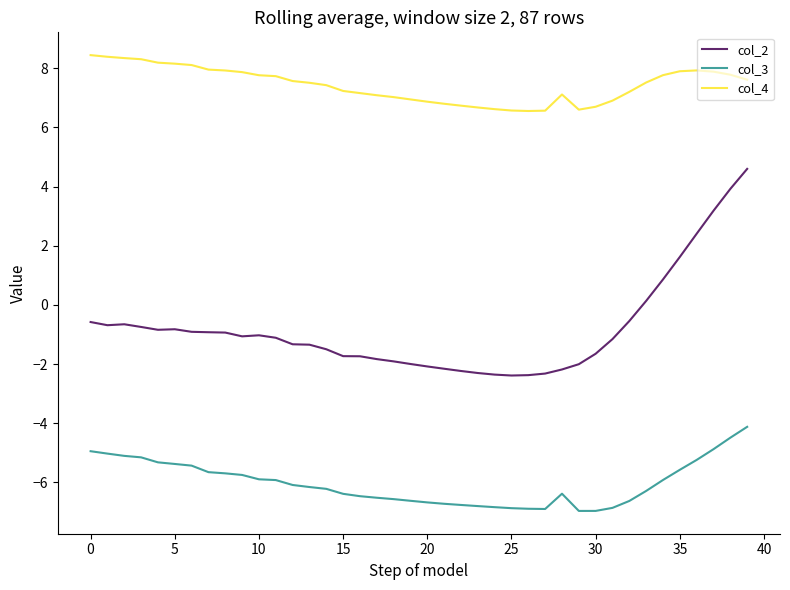

True or false: col_4 and col_2 intersect in this chart.

False